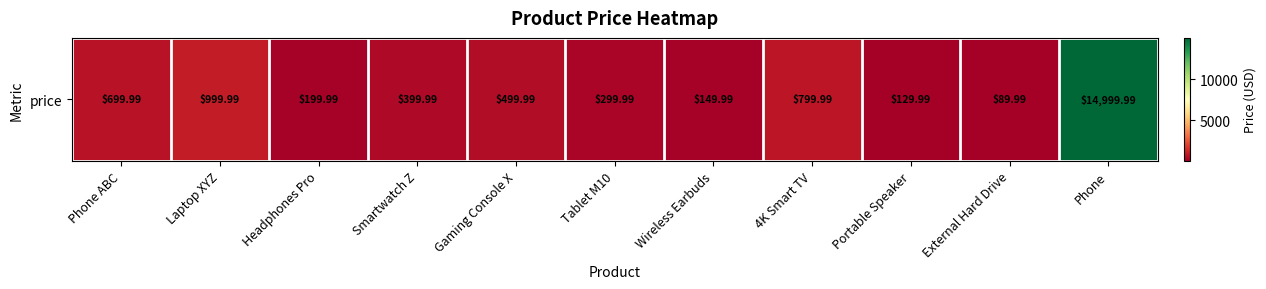

True or false: the data shows 98.5 at Headphones Pro.

False